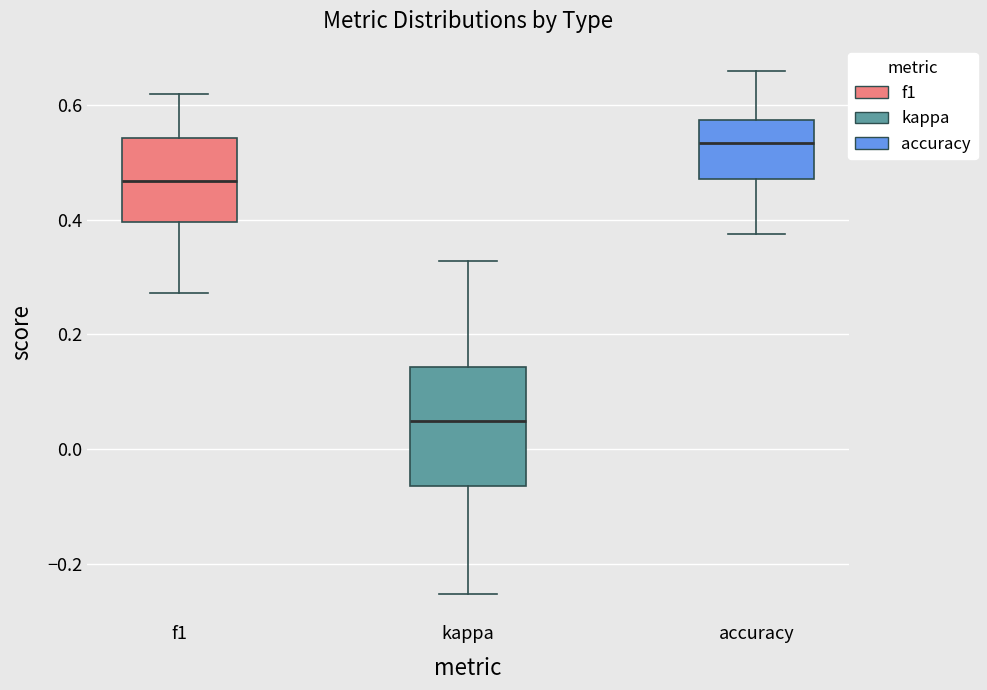

Which box has the lowest median line?

kappa